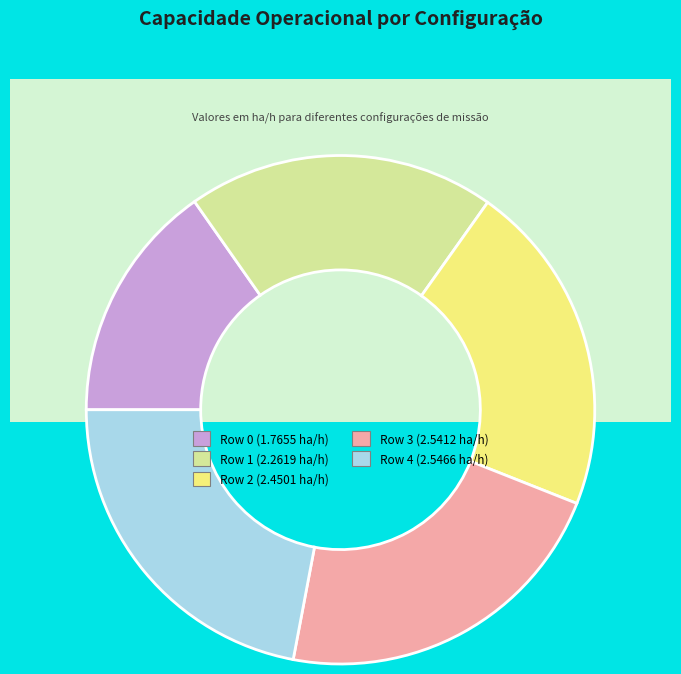

Is it true that Row 1 is 20% of the pie?

True